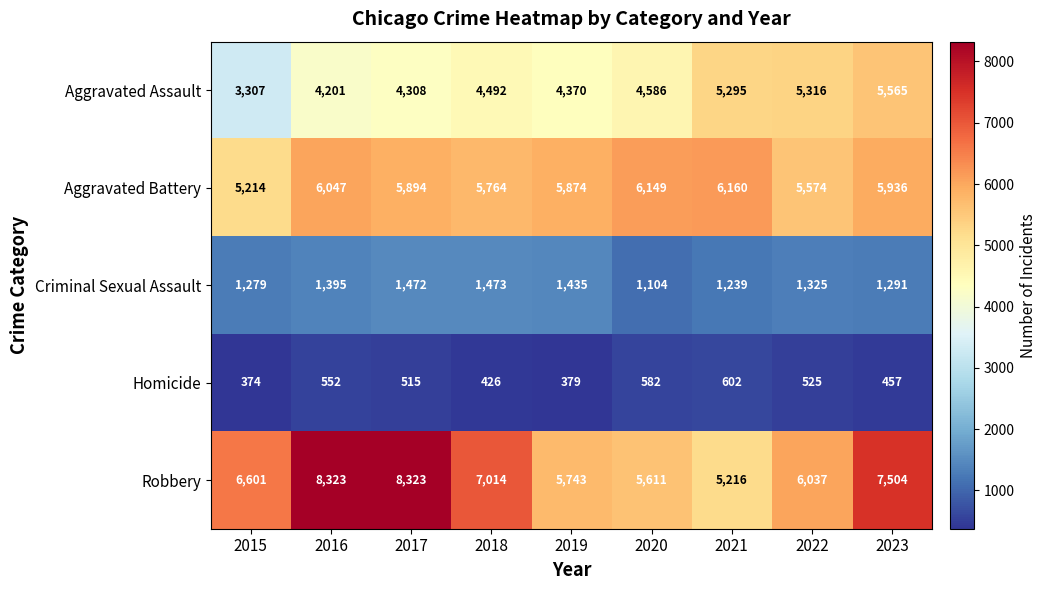

What is the average value of the Aggravated Battery series?

5846